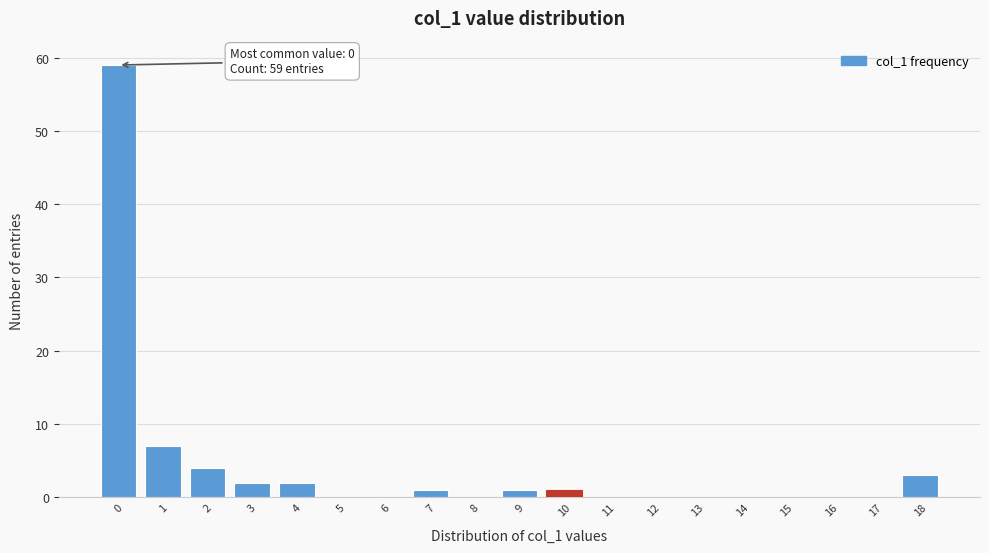

Reading left to right, extract all data points from this chart.

0=59	1=7	2=4	3=2	4=2	5=0	6=0	7=1	8=0	9=1	10=1	11=0	12=0	13=0	14=0	15=0	16=0	17=0	18=3